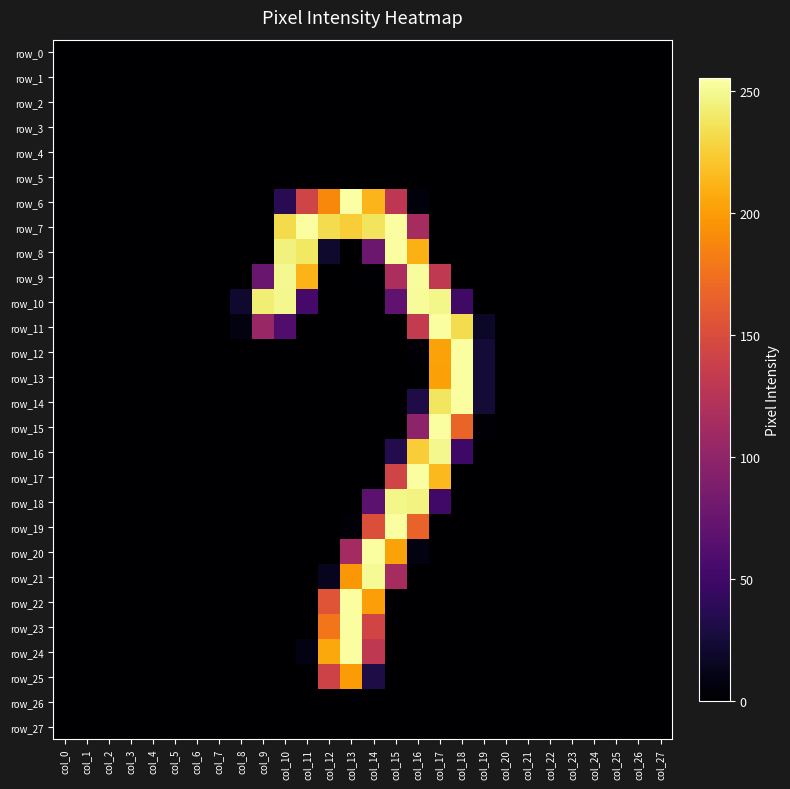

Is the value of row_24 at col_23 greater than the value of row_21 at col_14?

No